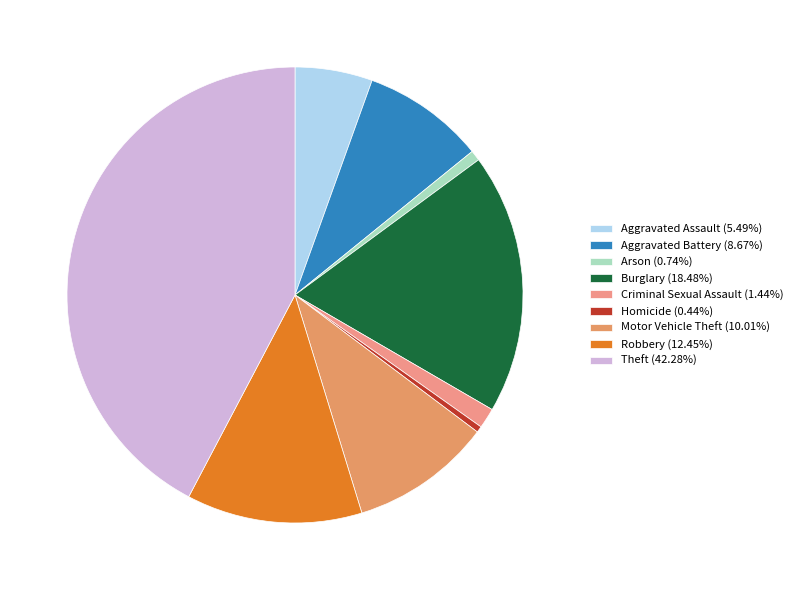

Combined, do Aggravated Assault and Theft account for over 50%?

No